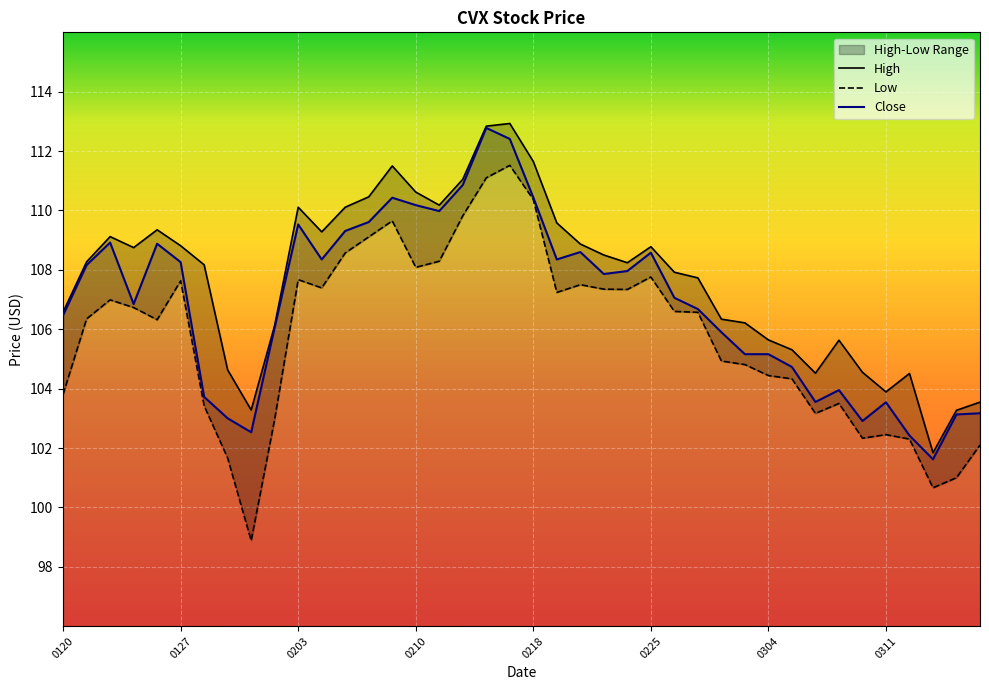

Reading right to left, list all the values displayed in this chart.

High: 103.5	103.3	101.8	104.5	103.9	104.5	105.6	104.5	105.3	105.6	106.2	106.3	107.7	107.9	108.8	108.2	108.5	108.9	109.6	111.7	112.9	112.8	111.0	110.2	110.6	111.5	110.5	110.1	109.3	110.1	106.1	103.3	104.6	108.2	108.8	109.3	108.8	109.1	108.3	106.6
Low: 102.1	101.0	100.7	102.3	102.5	102.3	103.5	103.2	104.3	104.4	104.8	104.9	106.6	106.6	107.8	107.3	107.3	107.5	107.2	110.4	111.5	111.1	109.8	108.3	108.1	109.7	109.1	108.6	107.4	107.7	103.0	98.9	101.7	103.4	107.6	106.3	106.7	107.0	106.3	103.8
Close: 103.2	103.1	101.6	102.4	103.5	102.9	104.0	103.5	104.7	105.2	105.2	105.9	106.7	107.1	108.6	108.0	107.9	108.6	108.3	110.4	112.4	112.8	110.9	110.0	110.2	110.4	109.6	109.3	108.3	109.5	106.1	102.5	103.0	103.7	108.3	108.9	106.8	108.9	108.2	106.5